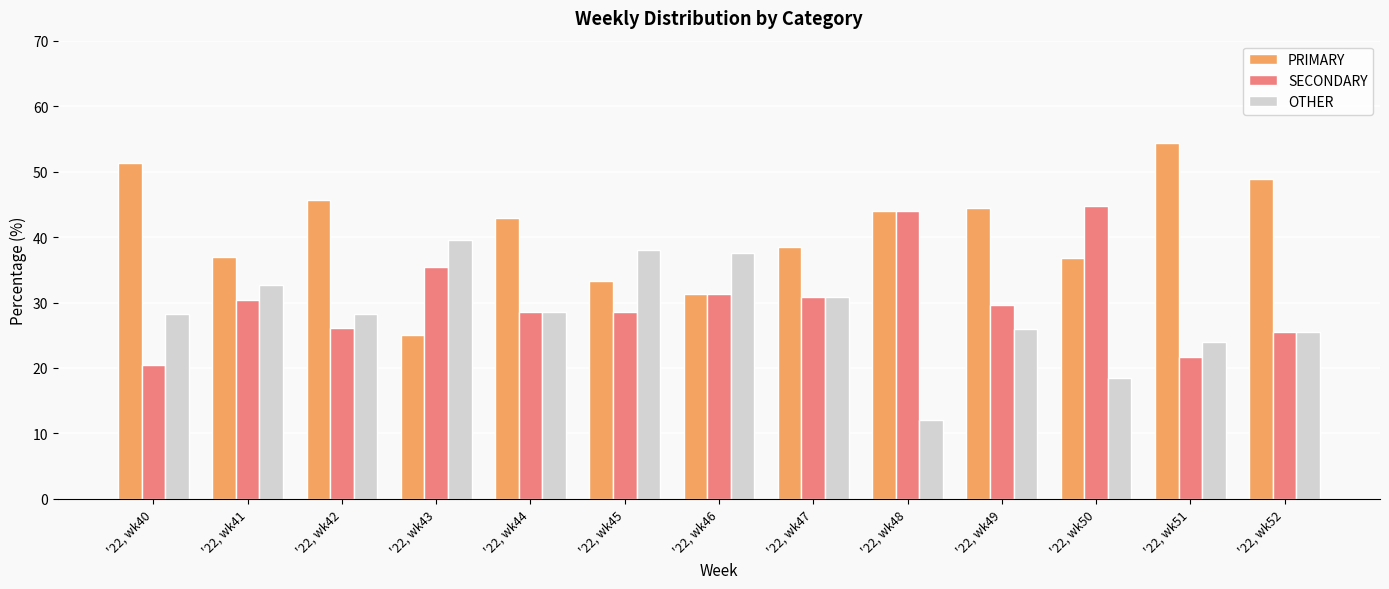

What is the average value of the SECONDARY series?

30.6